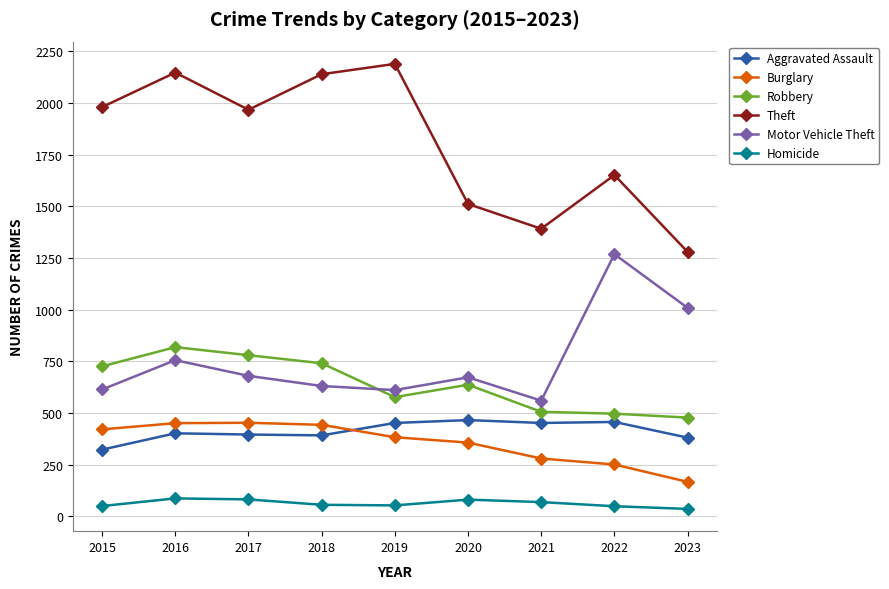

At 2022, list the series in order from smallest to largest.

Homicide, Burglary, Aggravated Assault, Robbery, Motor Vehicle Theft, Theft